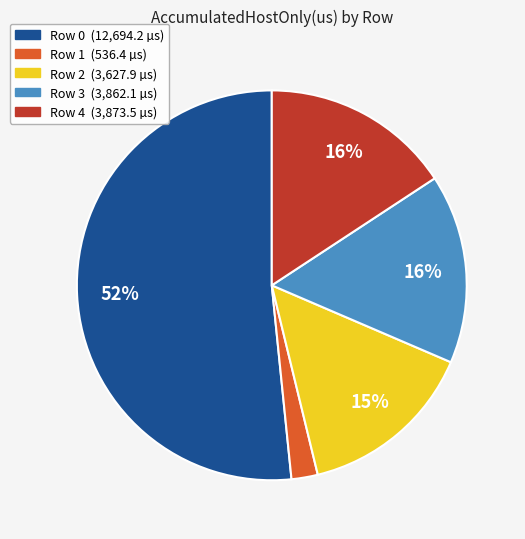

Count the number of slices in the pie.

5